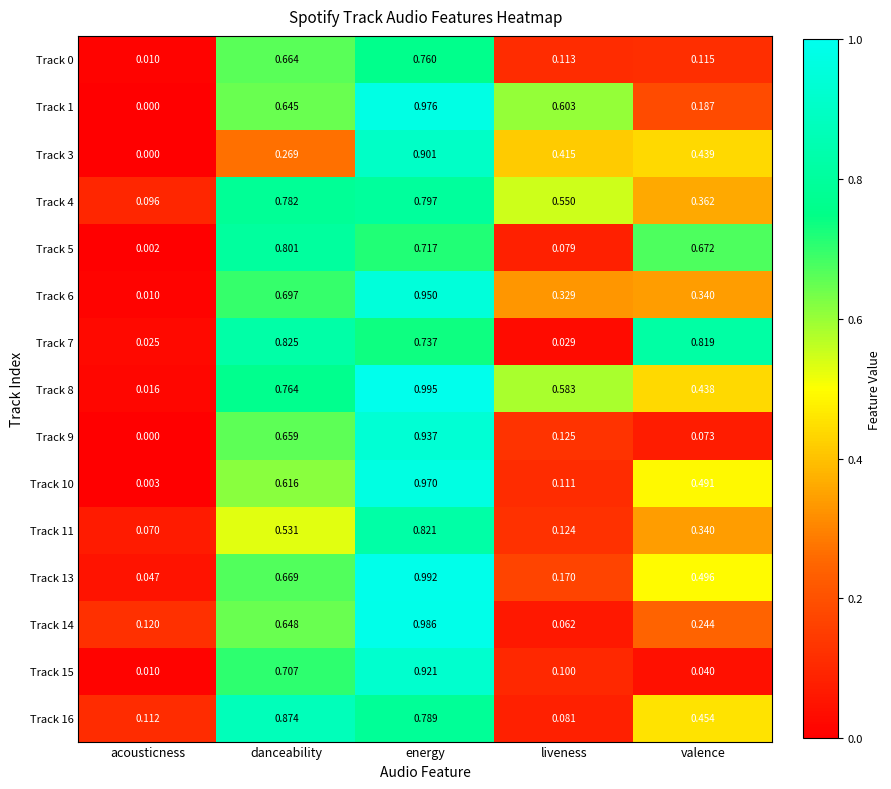

Rank the categories by Track 16 value from highest to lowest.

danceability, energy, valence, acousticness, liveness